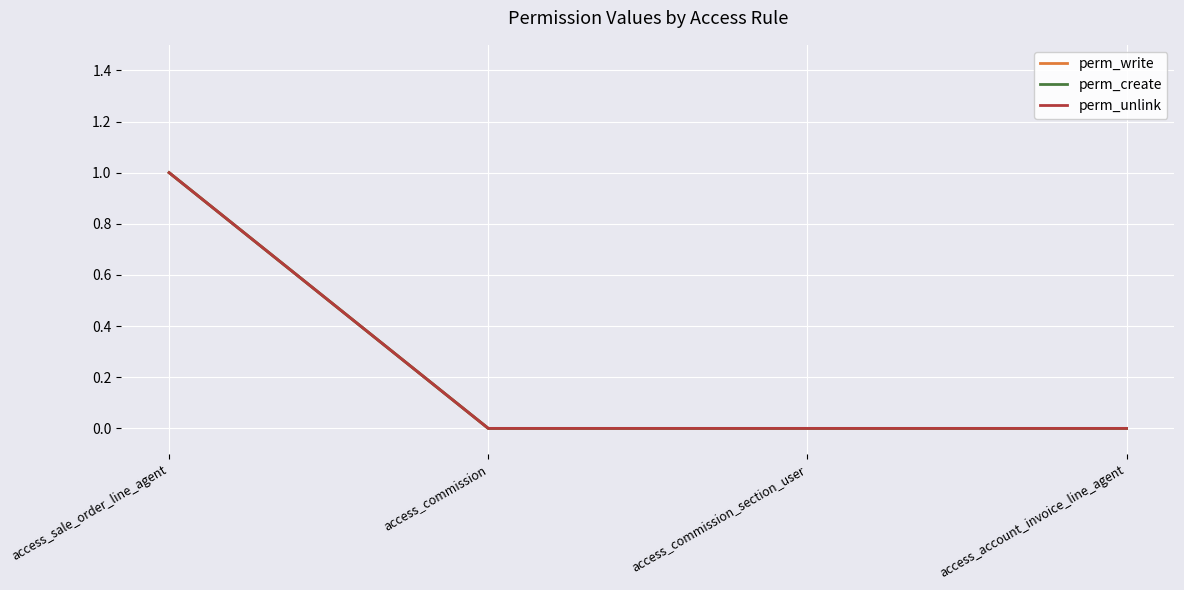

What is the sum of the perm_unlink values at access_sale_order_line_agent and access_commission_section_user?

1